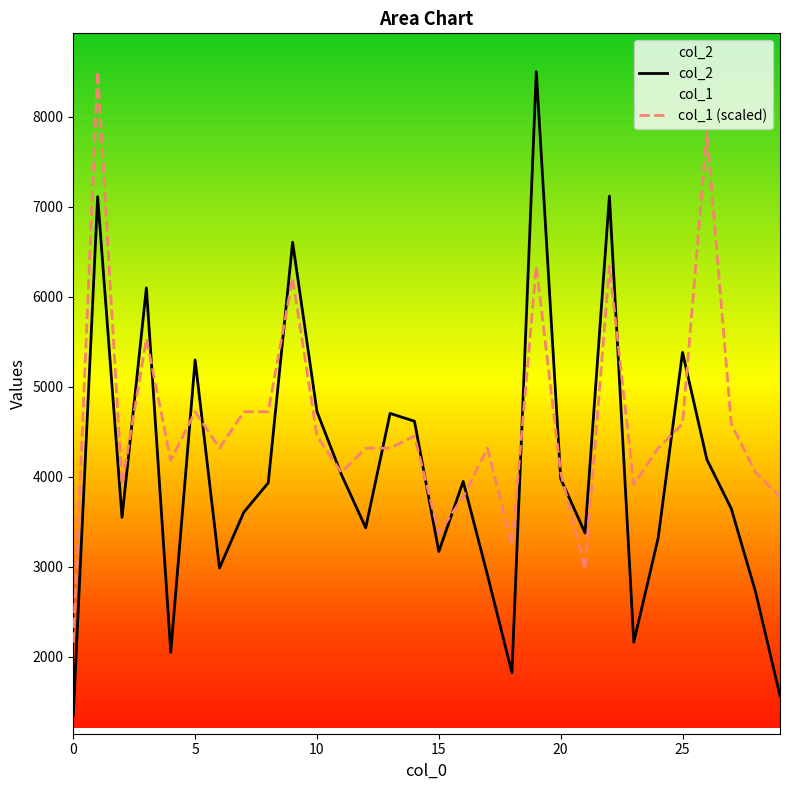

List the series in order of their overall mean, highest first.

col_1 (scaled), col_2